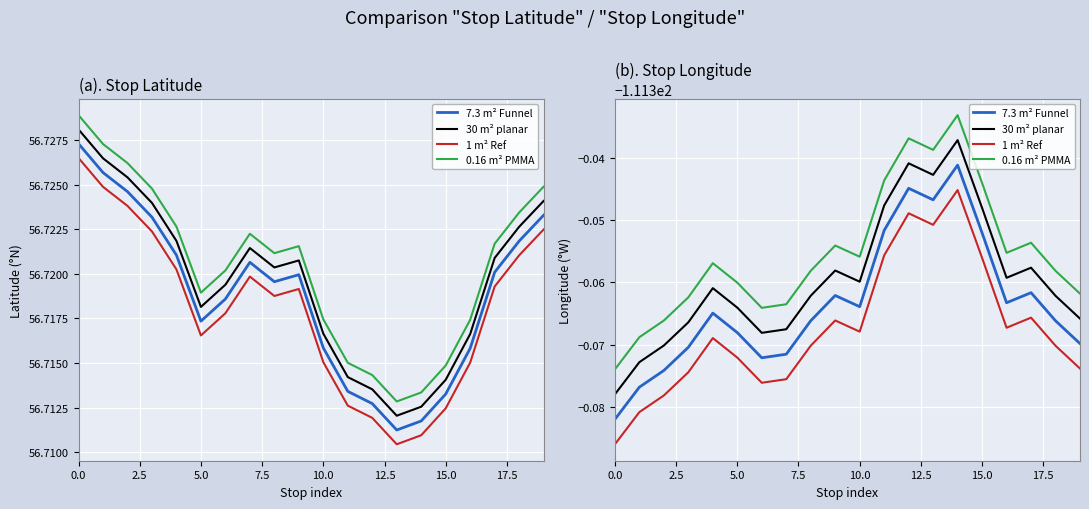

In 7.3 m² Funnel, how many points are higher than both neighbors (excluding endpoints)?

5